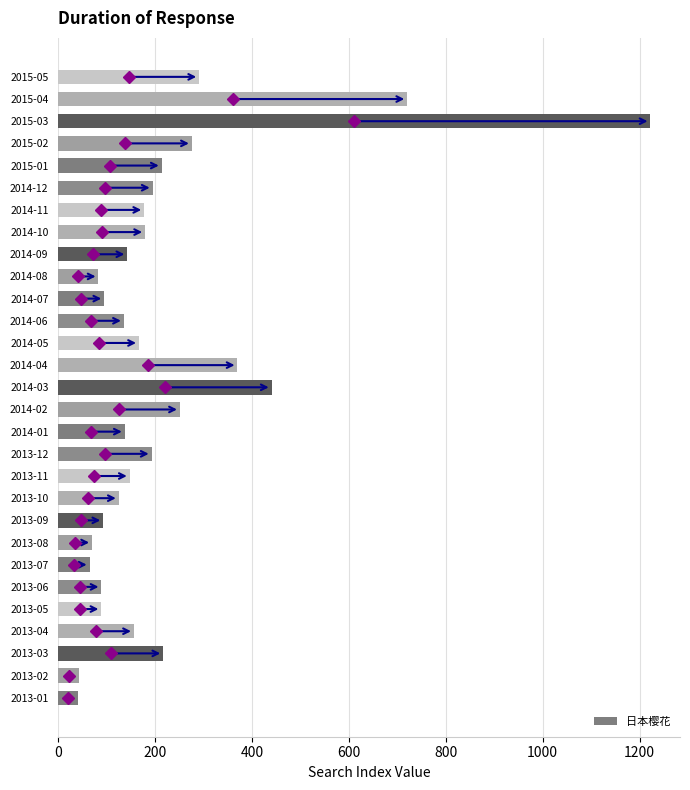

Is it true that the value at 2013-04 is 156.1?

True